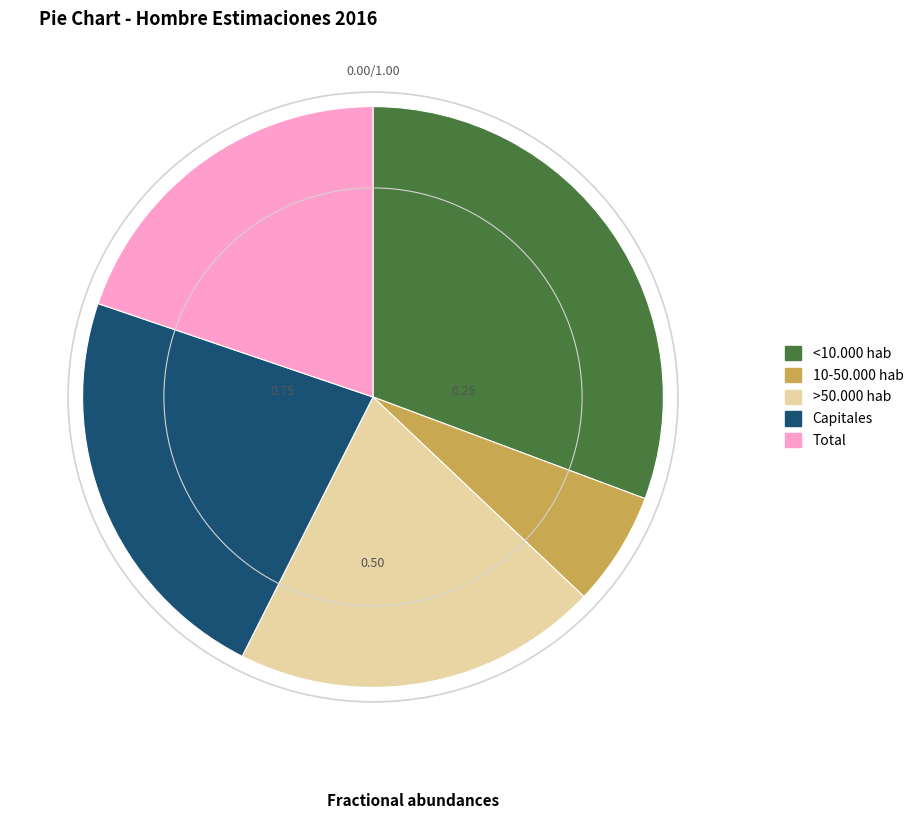

Does >50.000 hab account for over 50% of the chart?

No